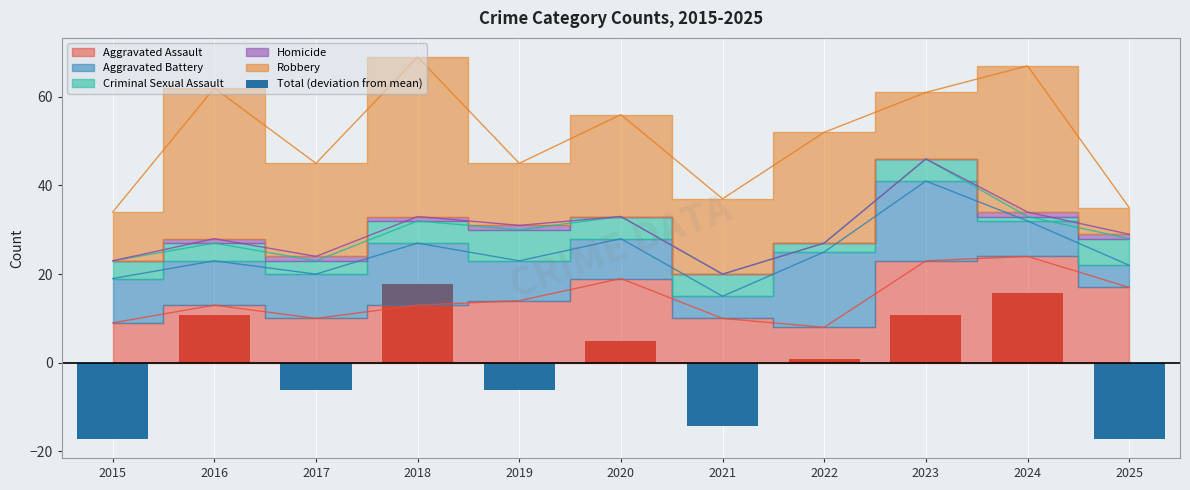

List the labels in order of value, largest first.

2018, 2024, 2016, 2023, 2020, 2022, 2017, 2019, 2021, 2015, 2025